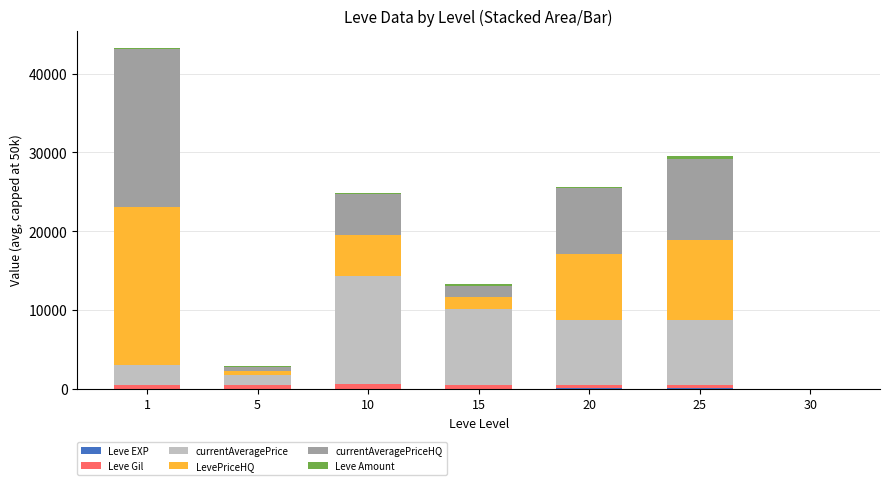

What is the sum of the currentAveragePriceHQ values at 30 and 20?

8347.7